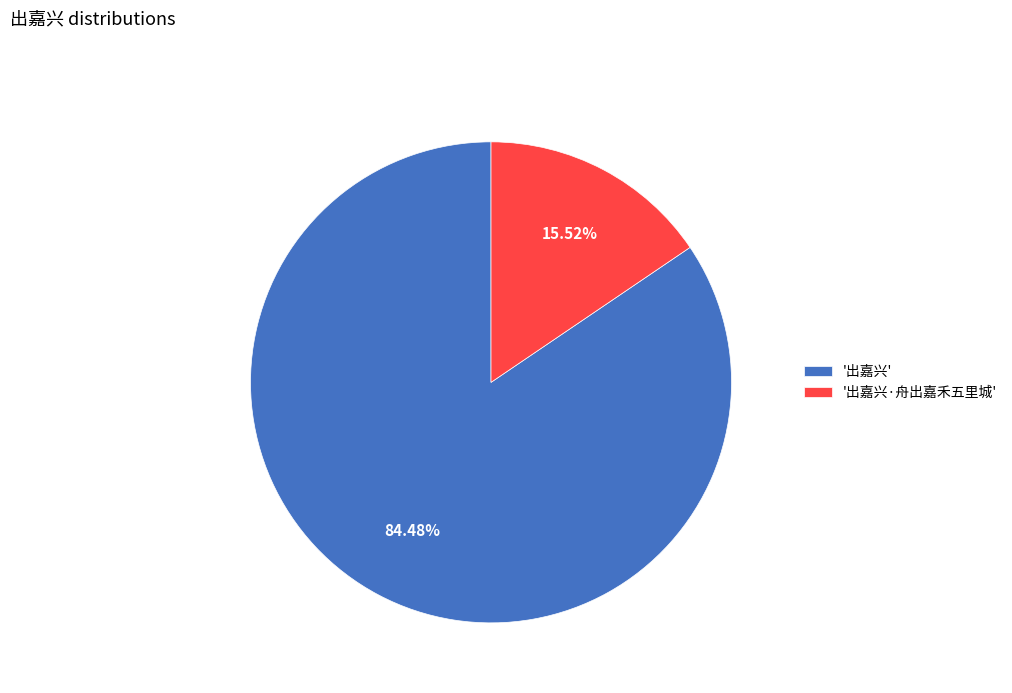

Rank the categories by value from highest to lowest.

'出嘉兴', '出嘉兴·舟出嘉禾五里城'